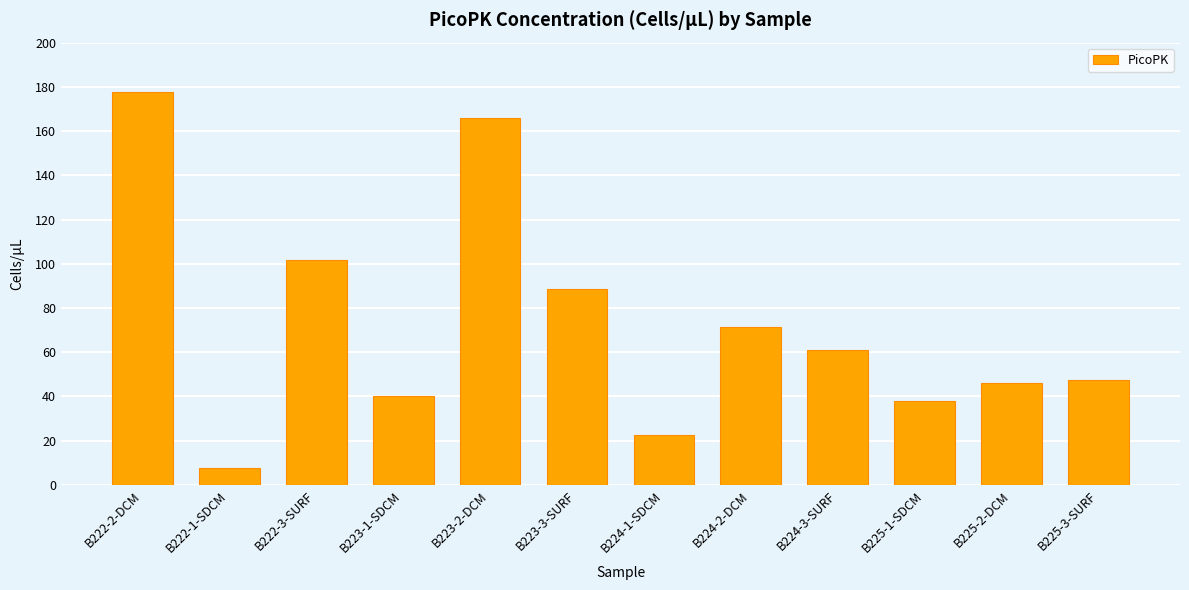

Which category has the lowest value across all series?

B222-1-SDCM